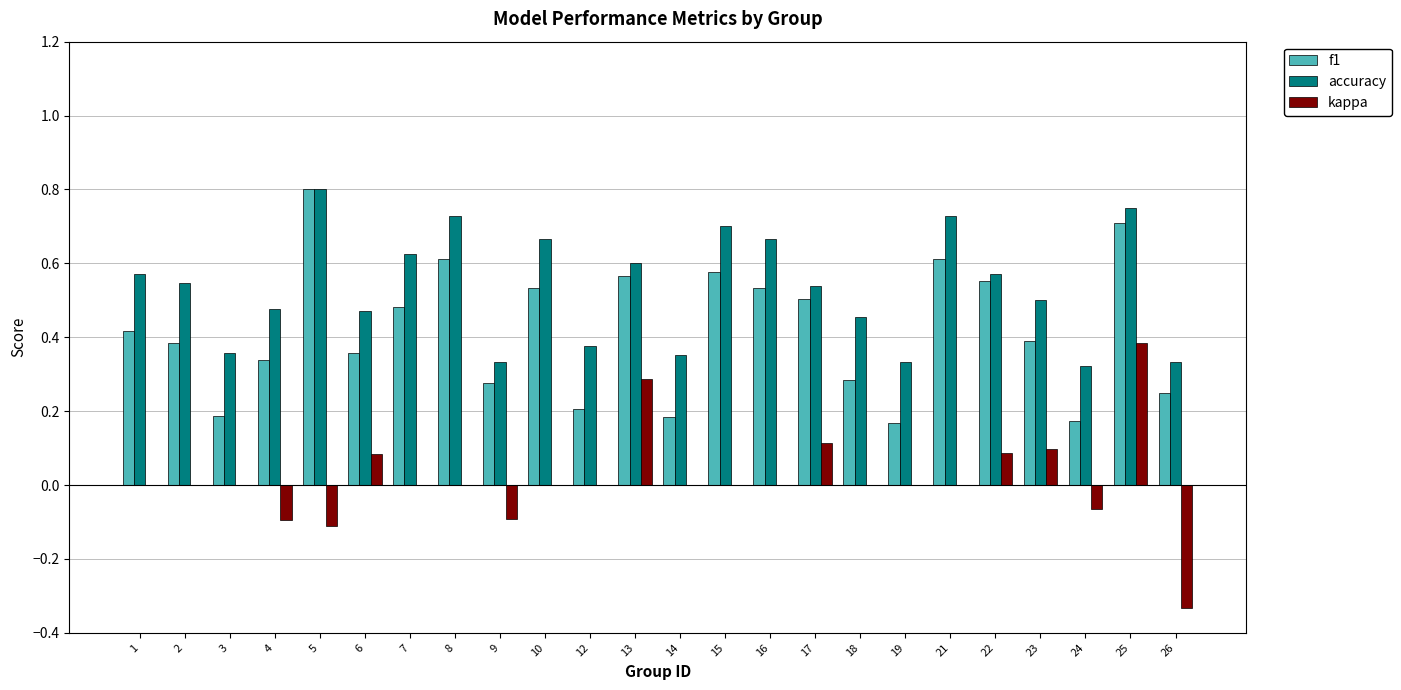

Which series changed the most between 1 and 4?

accuracy